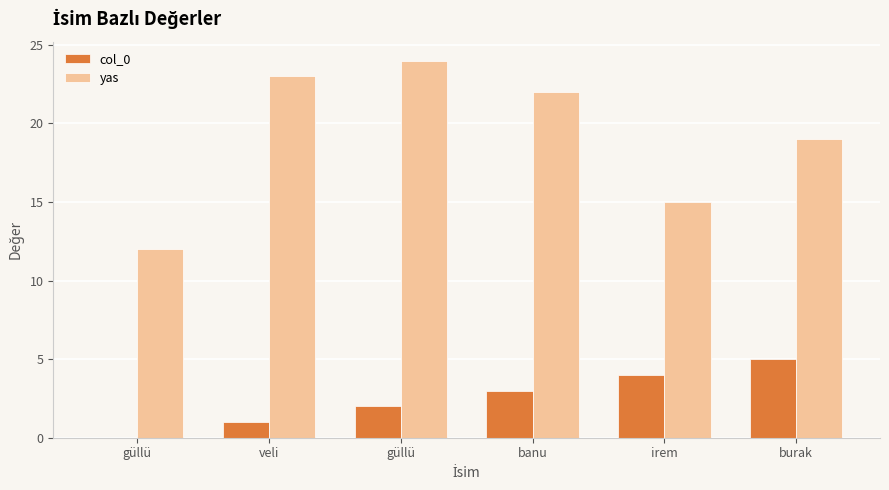

What is the difference between the maximum and minimum values in the col_0 series?

5